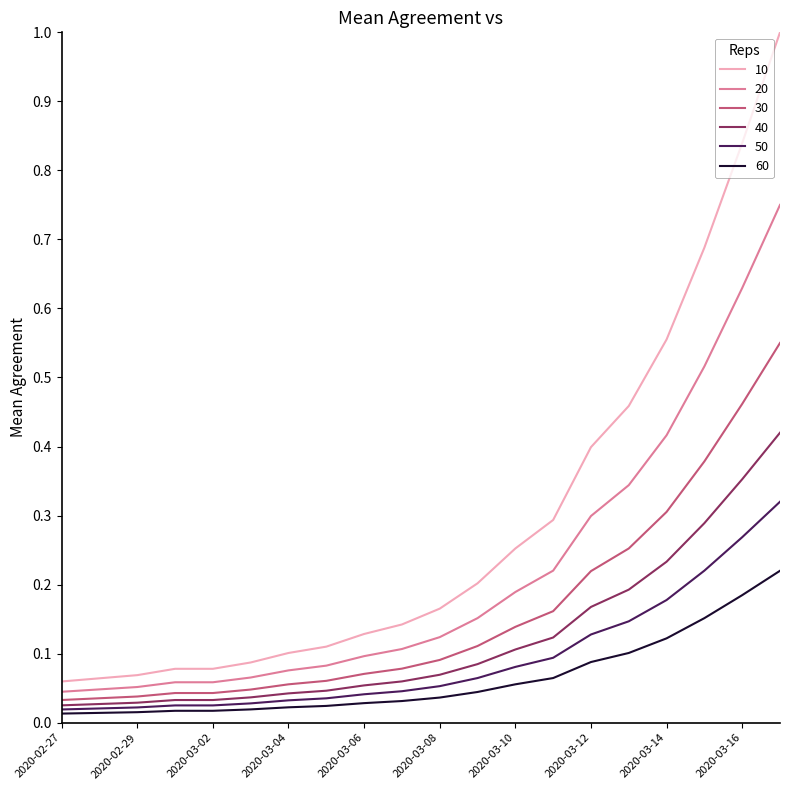

Rank the series by their maximum value, from lowest to highest.

60, 50, 40, 30, 20, 10